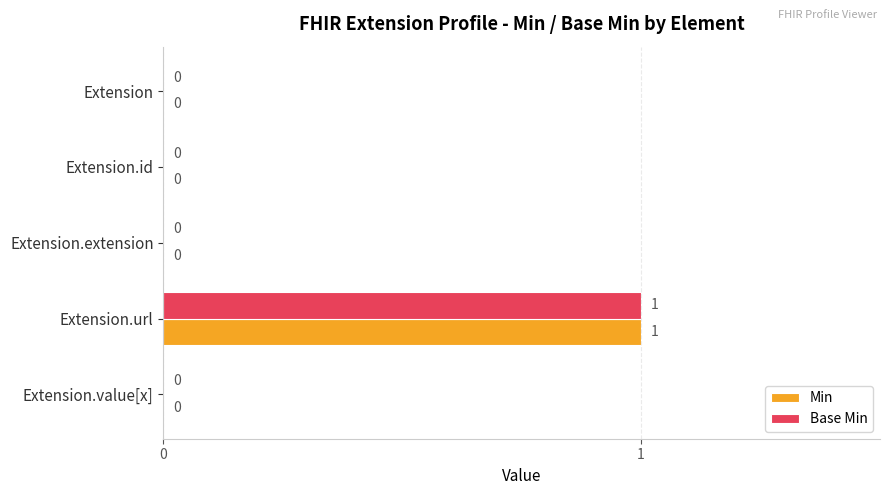

At which category is the sum across all series the highest?

Extension.url